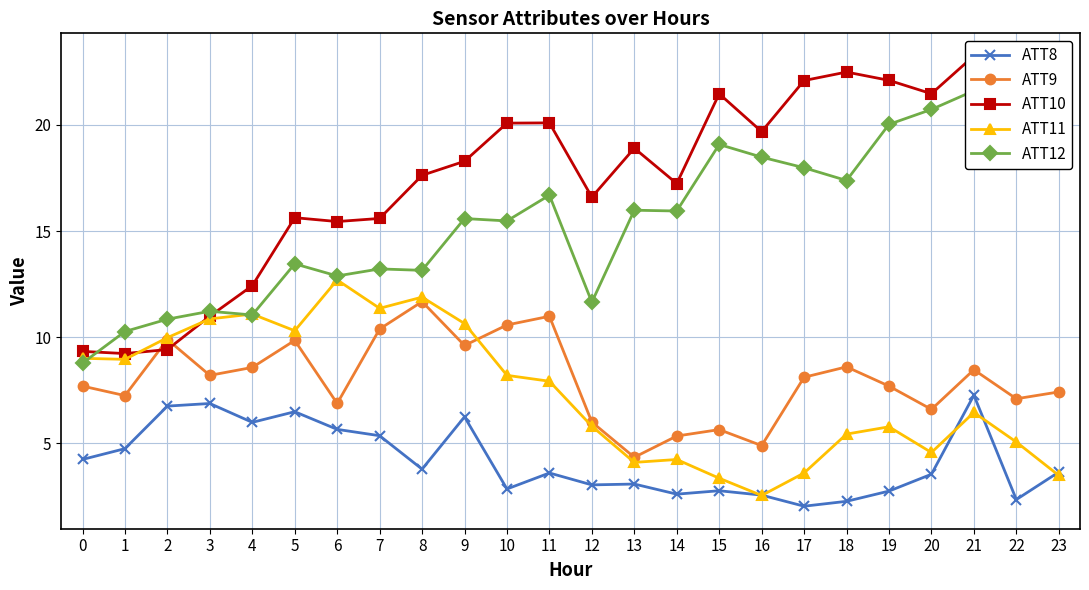

Is it true that ATT12 equals 18.8 at 2?

False